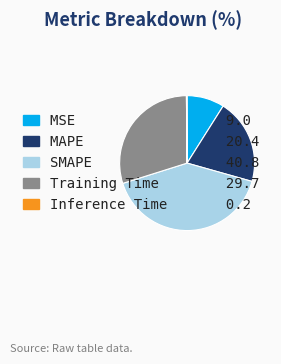

The MAPE slice represents 10% of the pie. True or false?

False